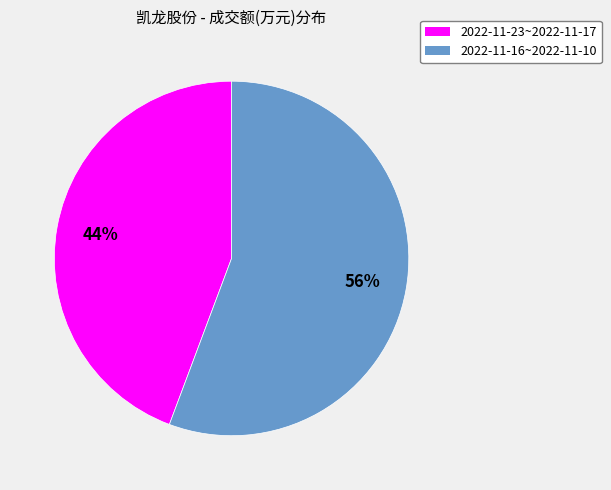

Is there a majority slice in this chart?

Yes